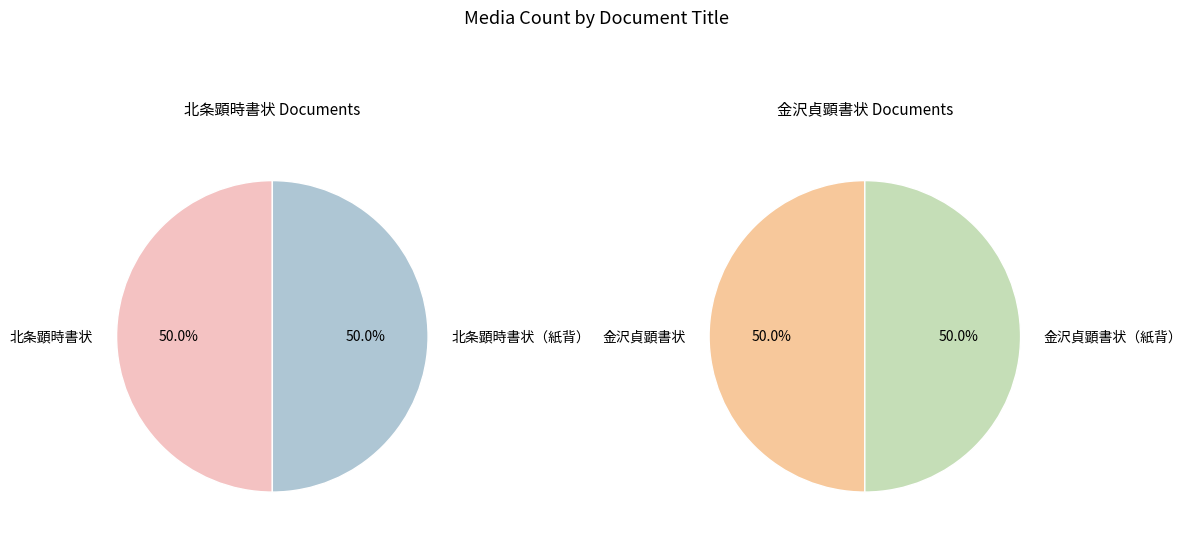

True or false: o:id:1034 accounts for 1% of the total.

False